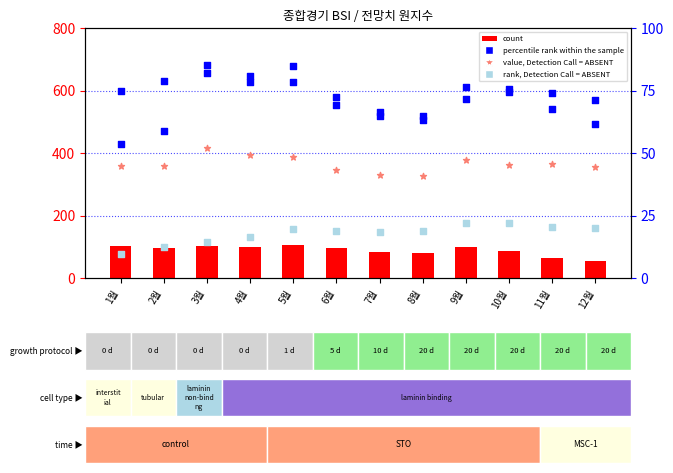

What is the total value across all series at 3월?

1314.0